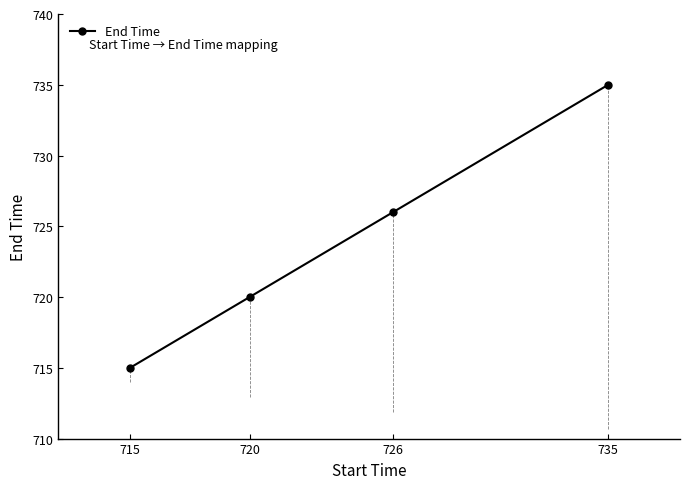

What value does the data have at 735, to the nearest 5?

735